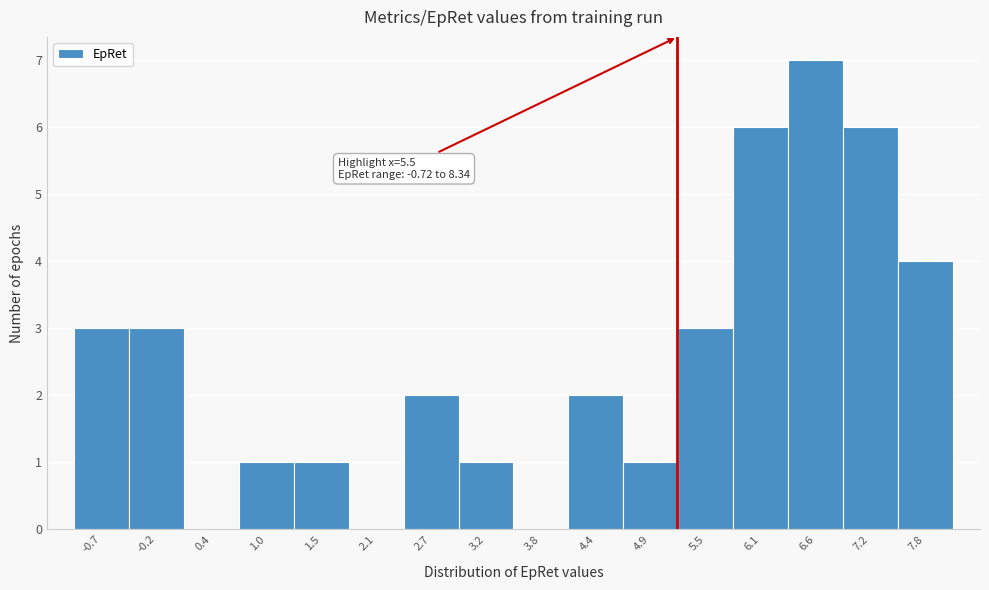

Reading left to right, transcribe all the data shown in this chart.

-0.7=3	-0.2=3	0.4=0	1.0=1	1.5=1	2.1=0	2.7=2	3.2=1	3.8=0	4.4=2	4.9=1	5.5=3	6.1=6	6.6=7	7.2=6	7.8=4